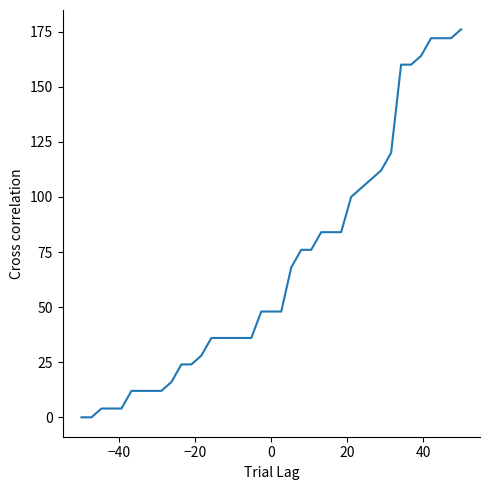

How many lines are shown in the chart?

1